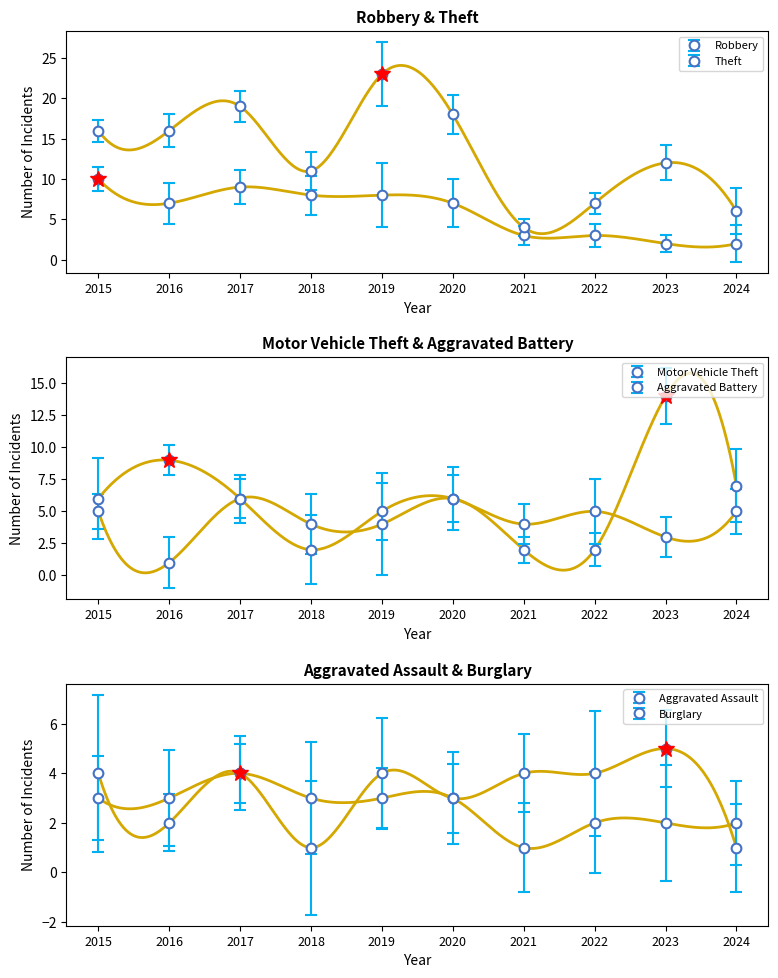

The value of Aggravated Battery at 2018 is 2. True or false?

True